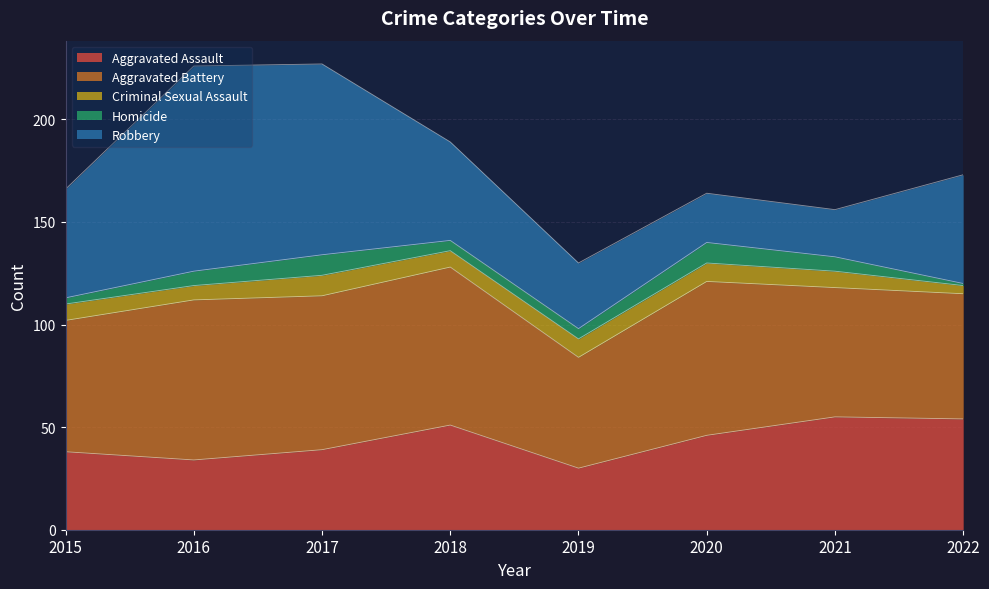

Which category has the highest value in the Robbery series?

2016